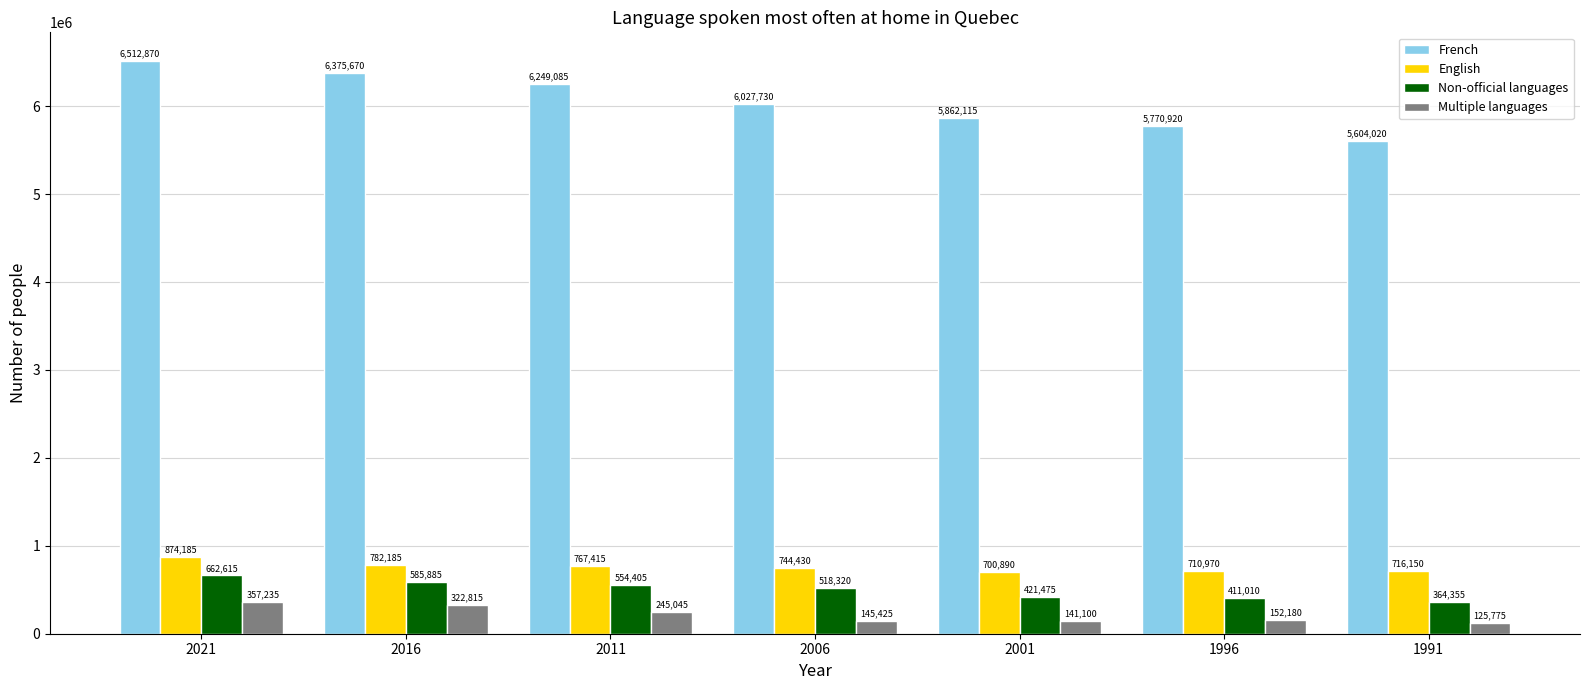

Which category has the highest value across all series?

2021